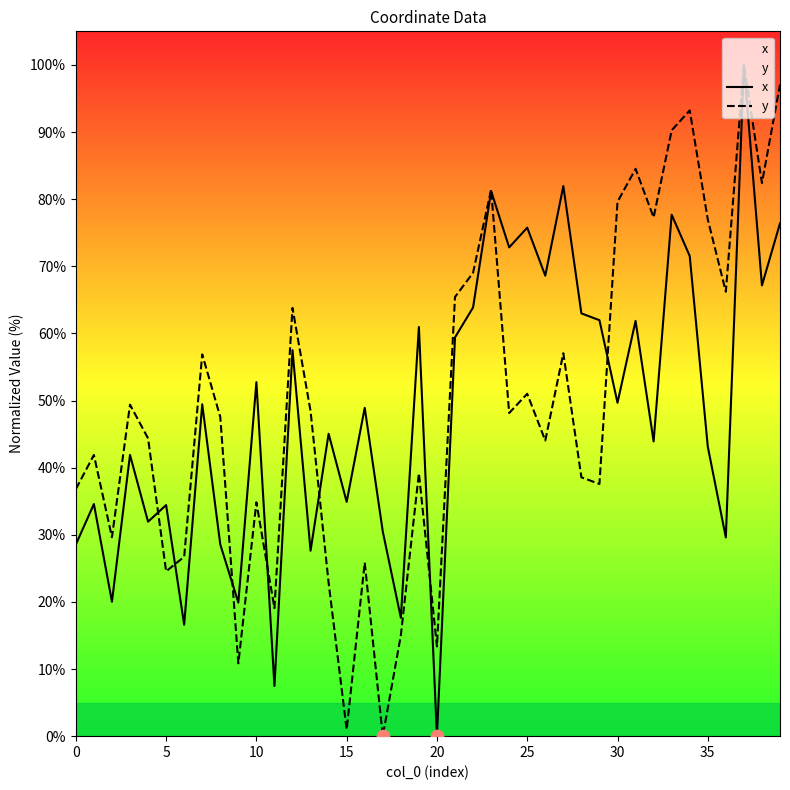

What are all the series names shown in the legend?

x, y